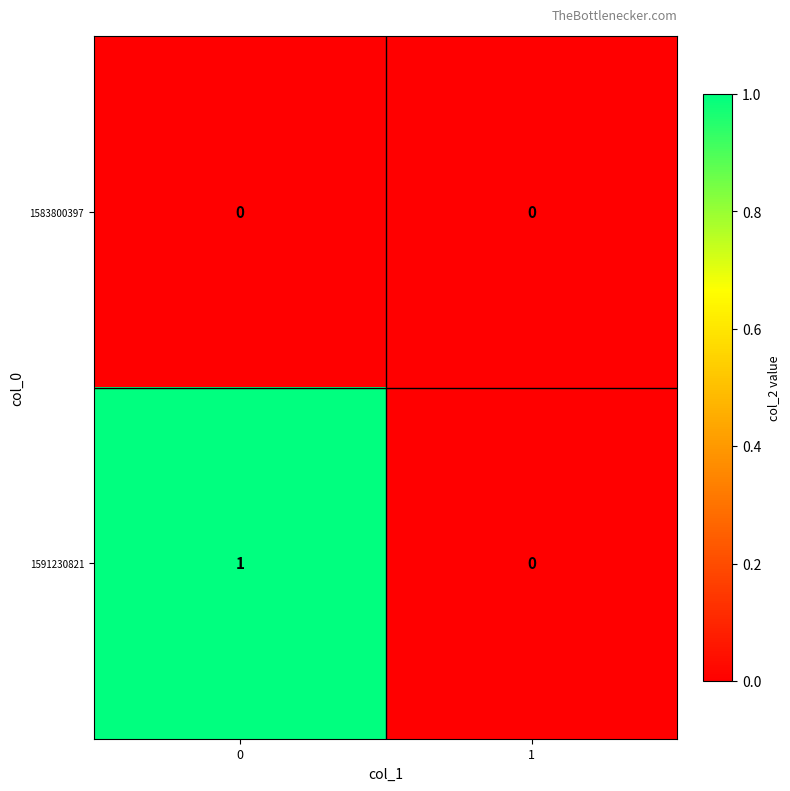

Count the number of categories in the chart.

2